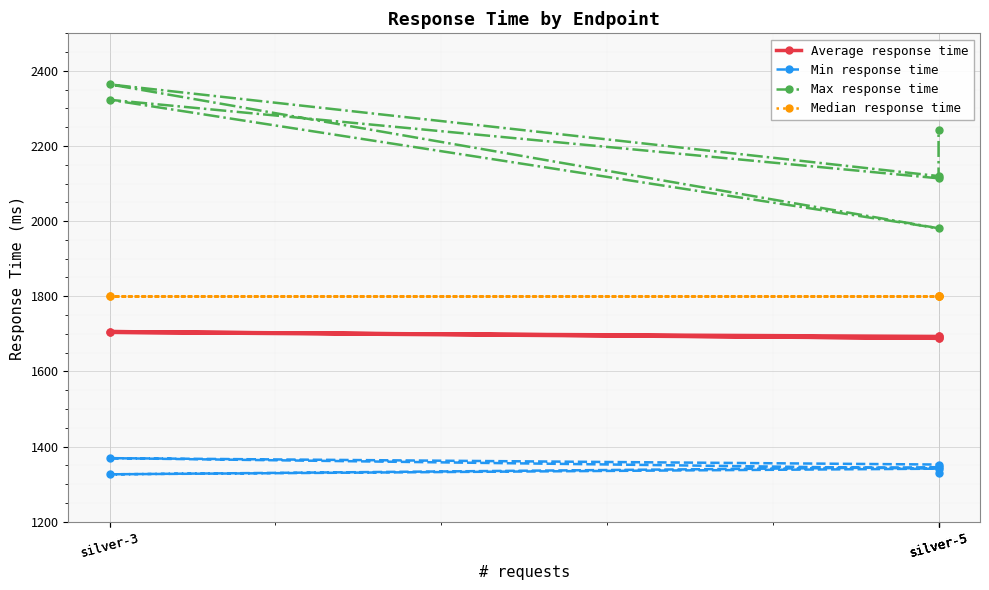

At which category is the sum across all series the highest?

silver-3